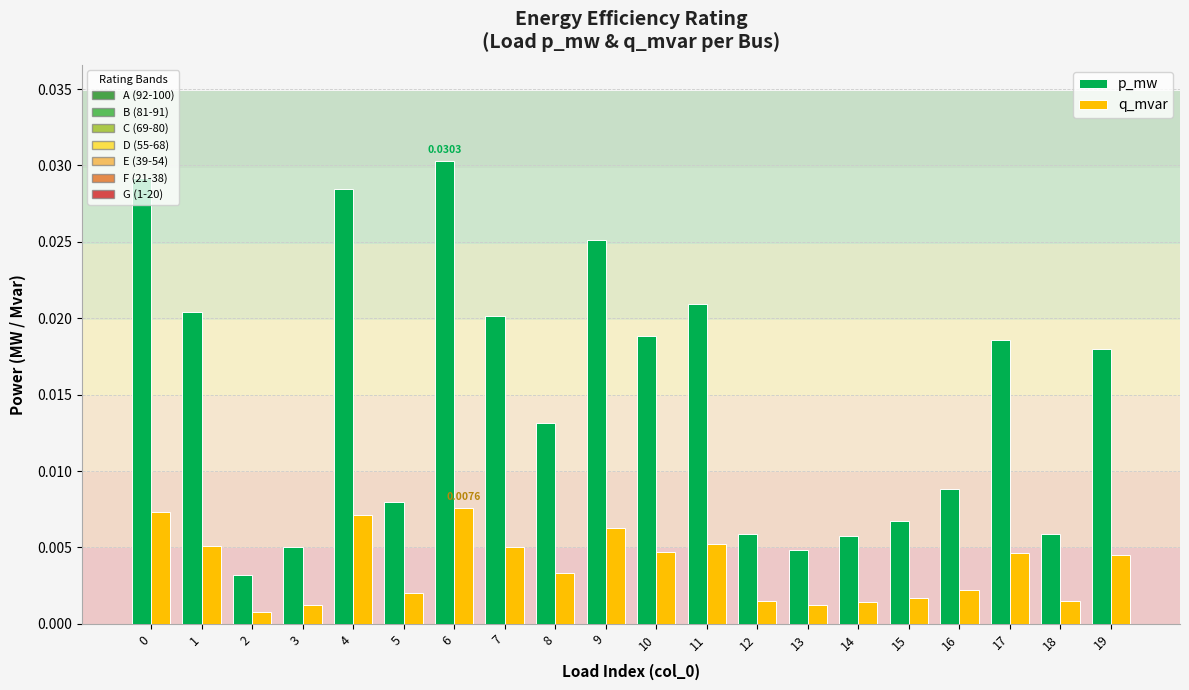

Count the number of categories in the chart.

20